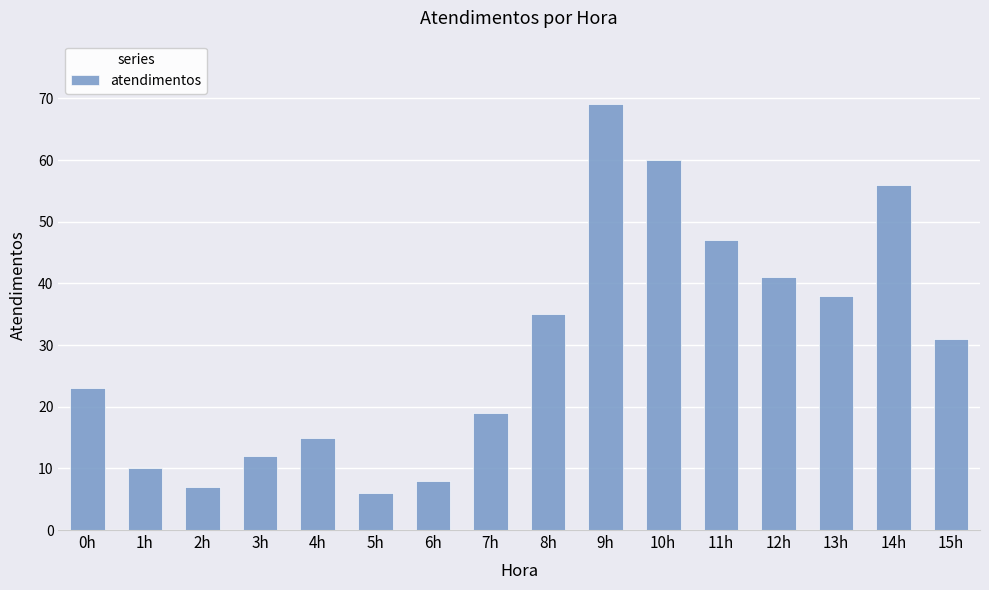

What is the sum of the values at 9h and 8h?

104